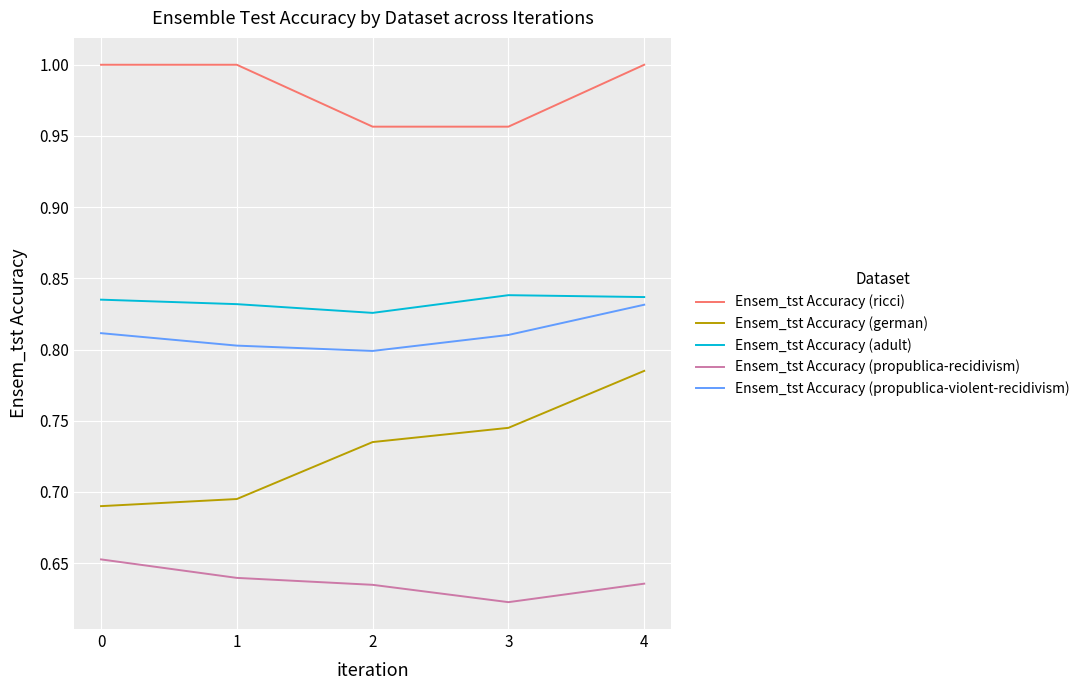

True or false: Ensem_tst Accuracy (ricci) has a value of 1.0 at 0.

True